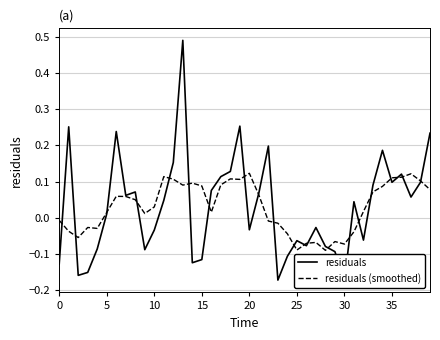

What is the label of the 37th point from the left?

36